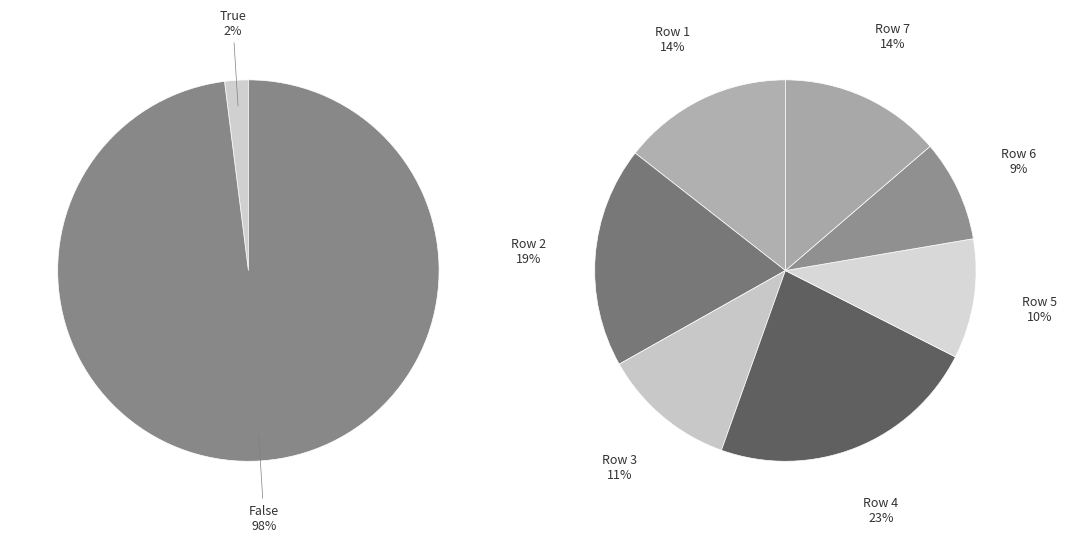

What is the largest slice in the pie chart?

False